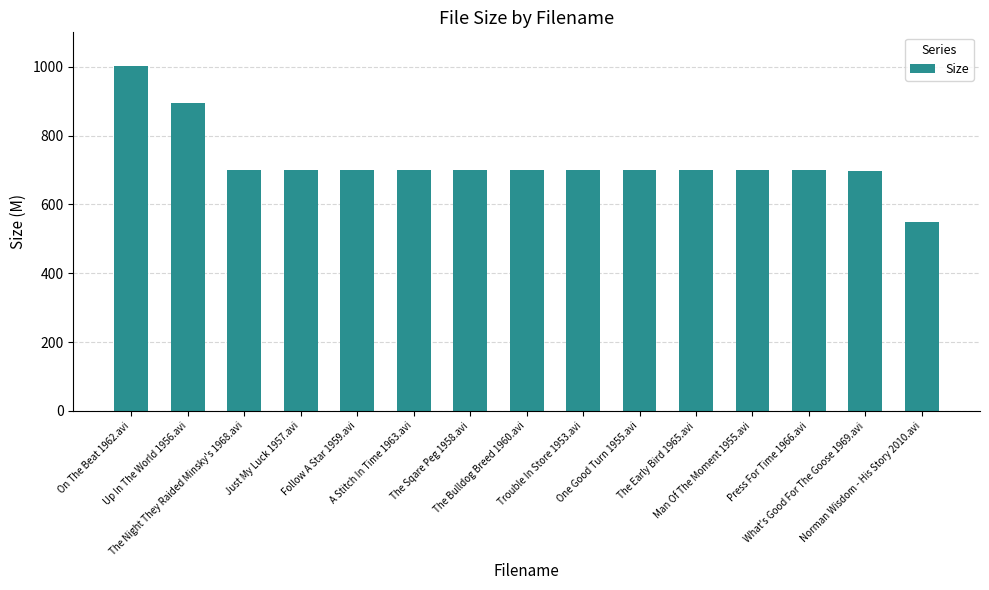

What is the sum of all values?

10840.4